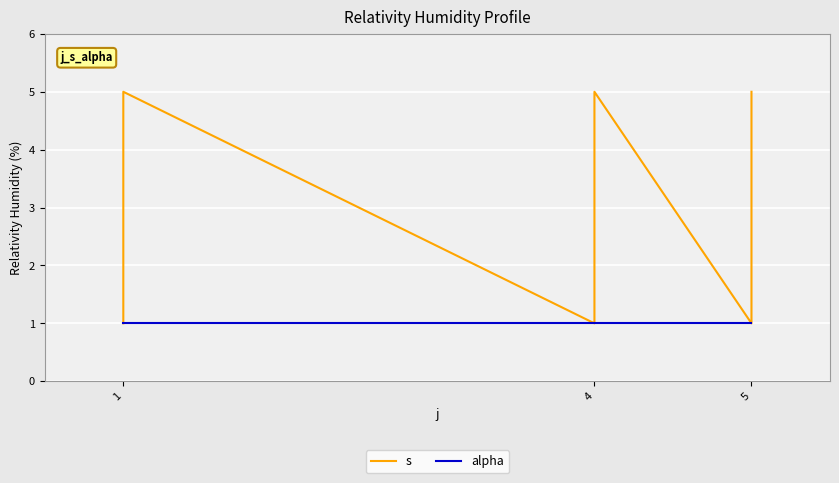

True or false: alpha has more than 1 points higher than both neighbors.

False